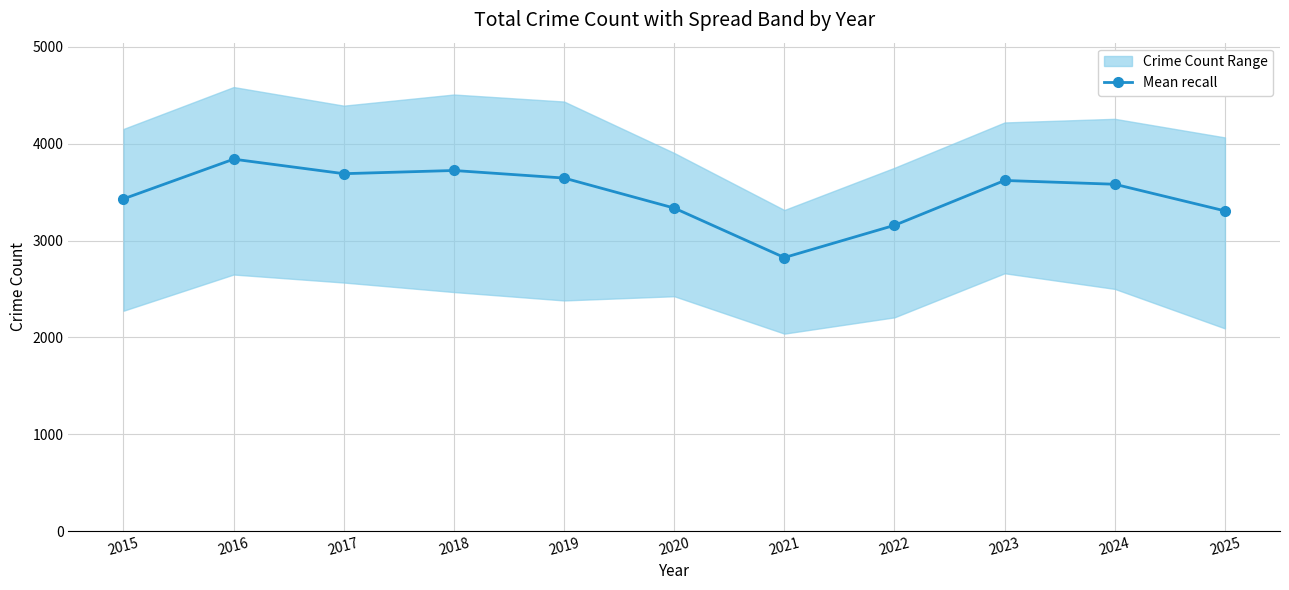

Reading left to right, extract all data points from this chart.

2015=3430	2016=3840	2017=3690	2018=3723	2019=3645	2020=3335	2021=2824	2022=3157	2023=3620	2024=3581	2025=3306